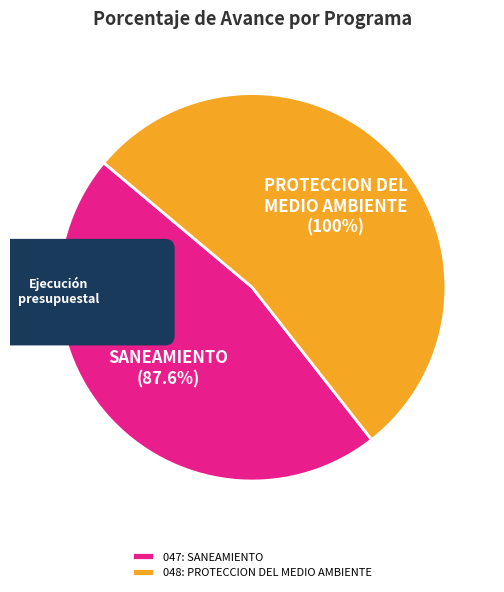

What is the change in value from 047: SANEAMIENTO to 048: PROTECCION DEL MEDIO AMBIENTE?

+12.4